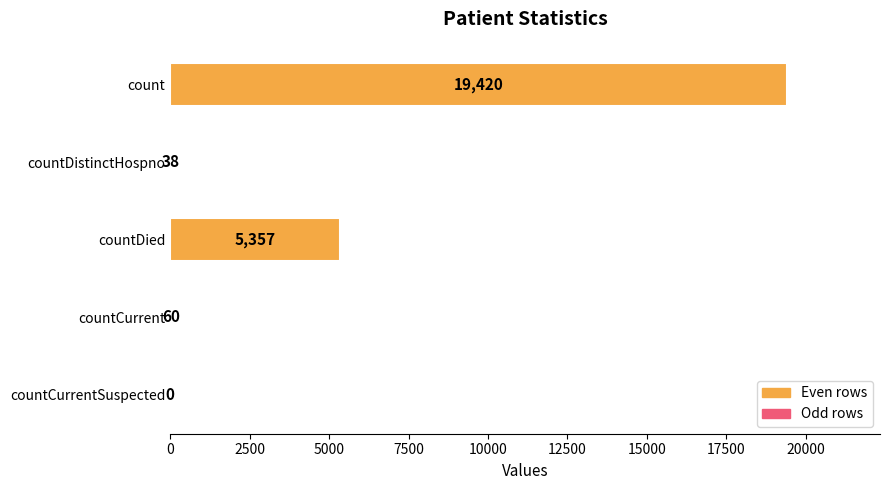

What is the change in value from countDied to countCurrentSuspected?

-5357